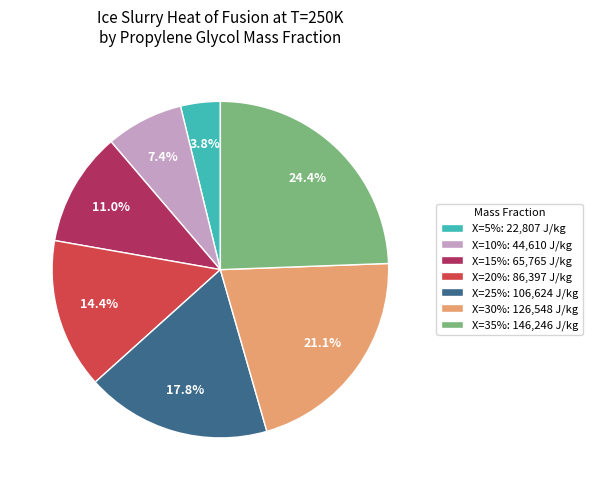

Approximately how many times larger is the value at X=20%: 86,397 J/kg compared to X=15%: 65,765 J/kg?

1.3